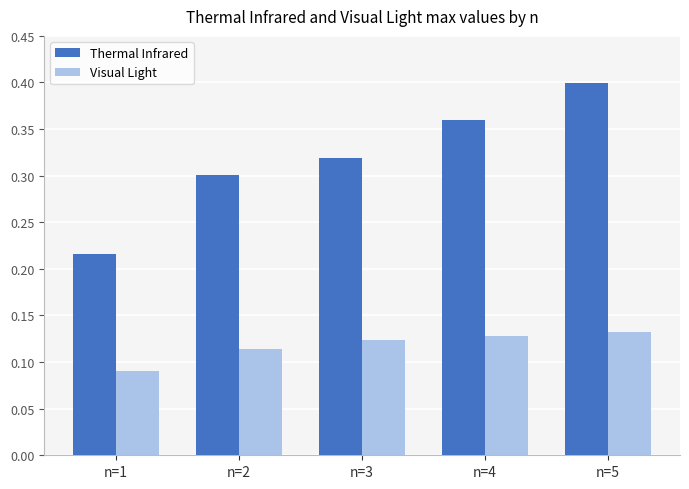

Which category has the highest value across all series?

n=5